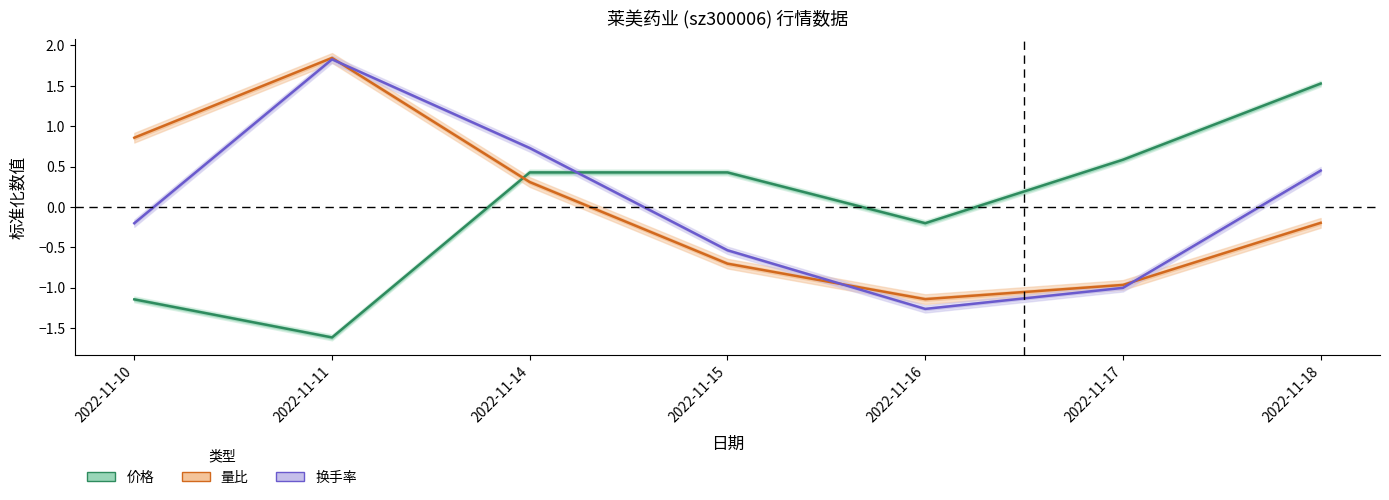

At which label is 价格 closest to 0?

2022-11-16